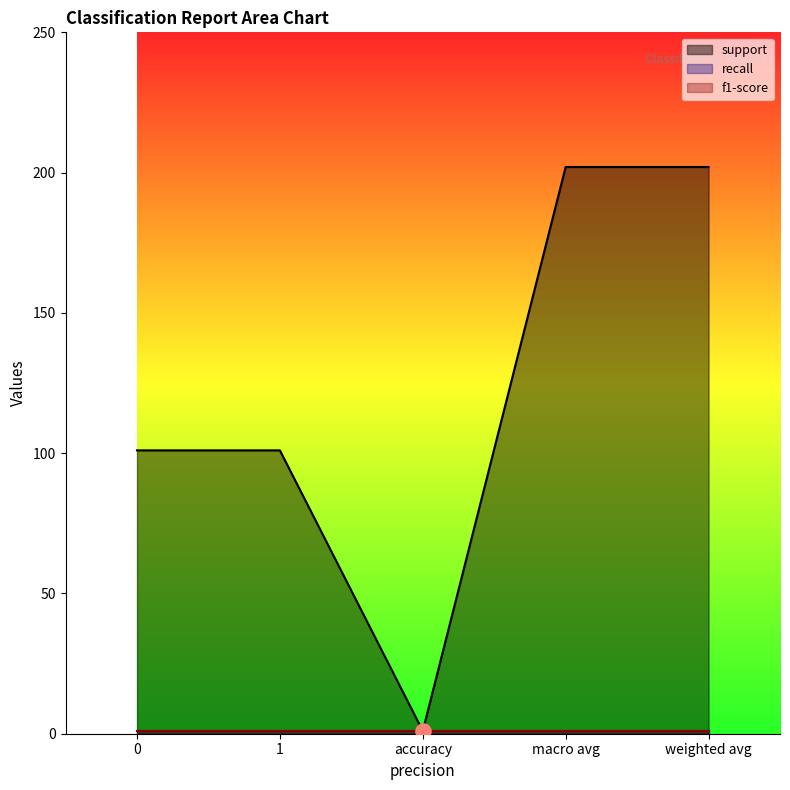

Is the value of f1-score at 0 greater than the value of support at 1?

No